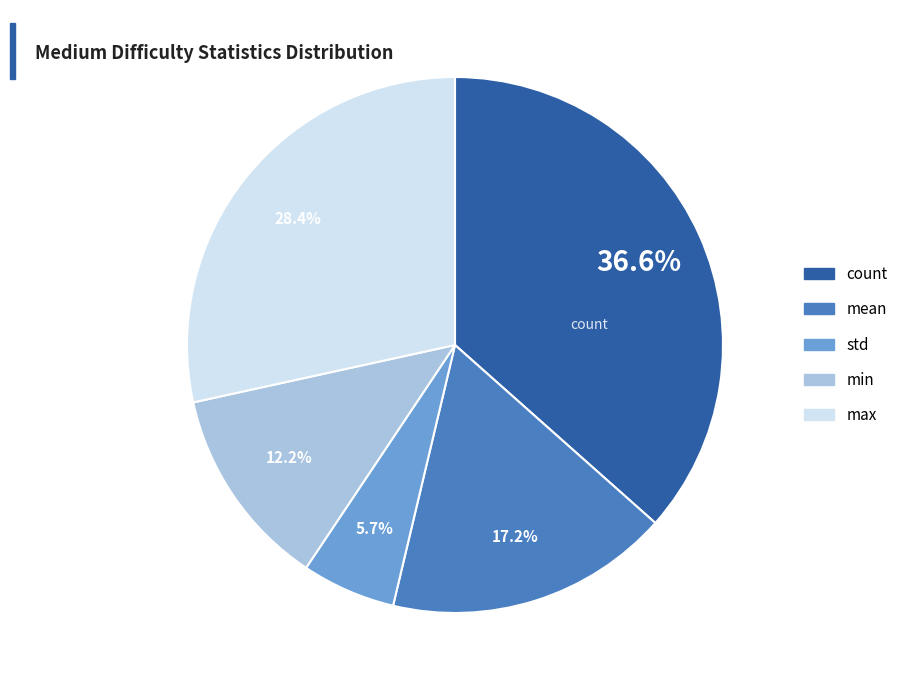

Is the sum of std and min greater than half?

No